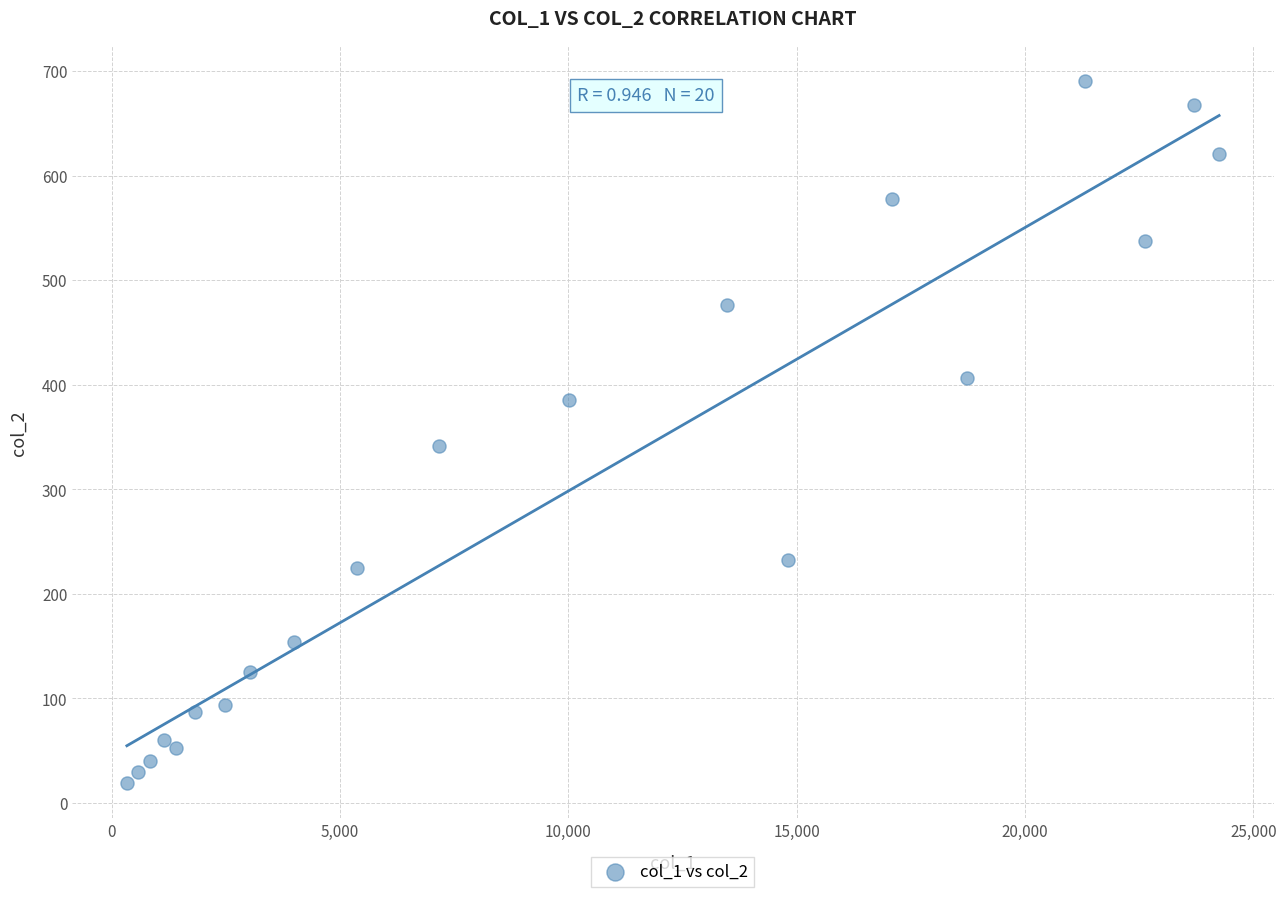

What is the range of Y values (max minus min)?

671